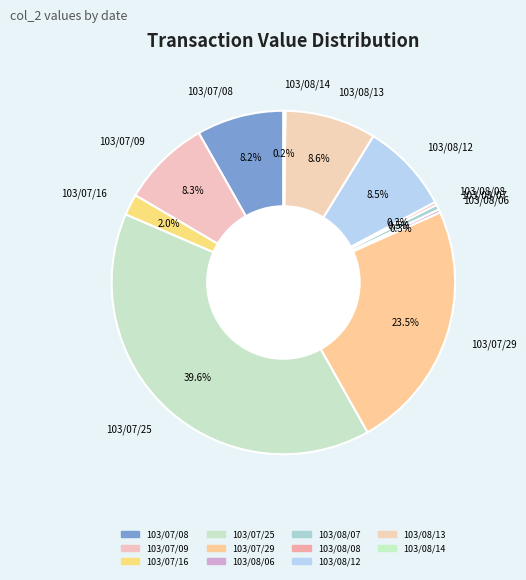

Is it true that 103/08/13 is 9% of the pie?

True